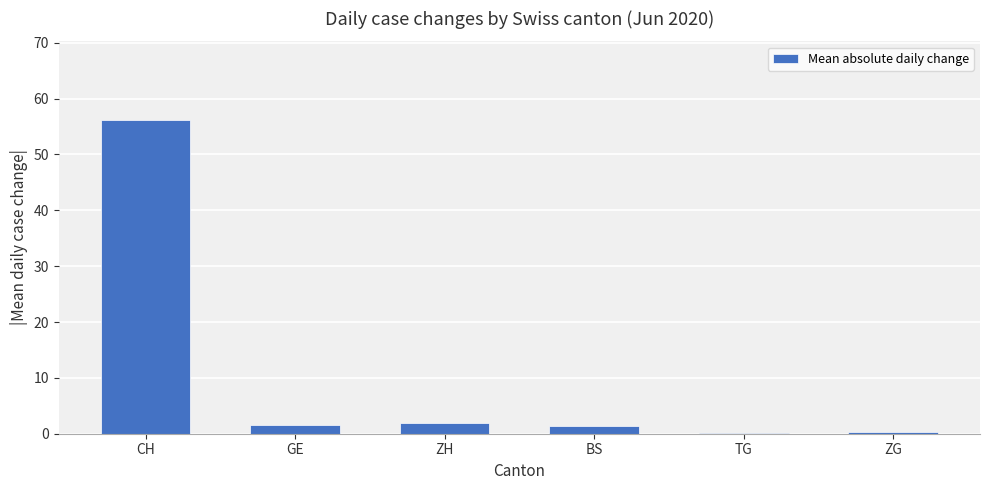

What is the maximum value shown in the chart?

56.2